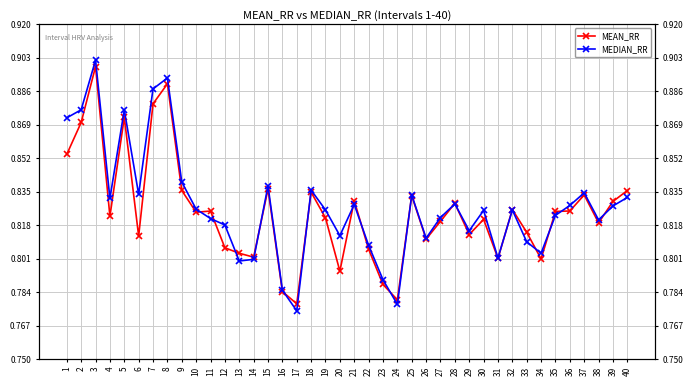

Which series changed the most between 6 and 13?

MEDIAN_RR